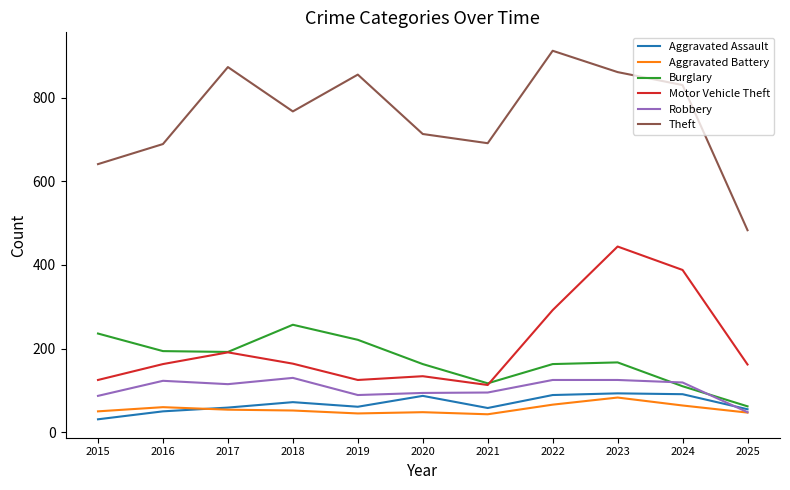

The Aggravated Assault series shows 45 at 2020. True or false?

False